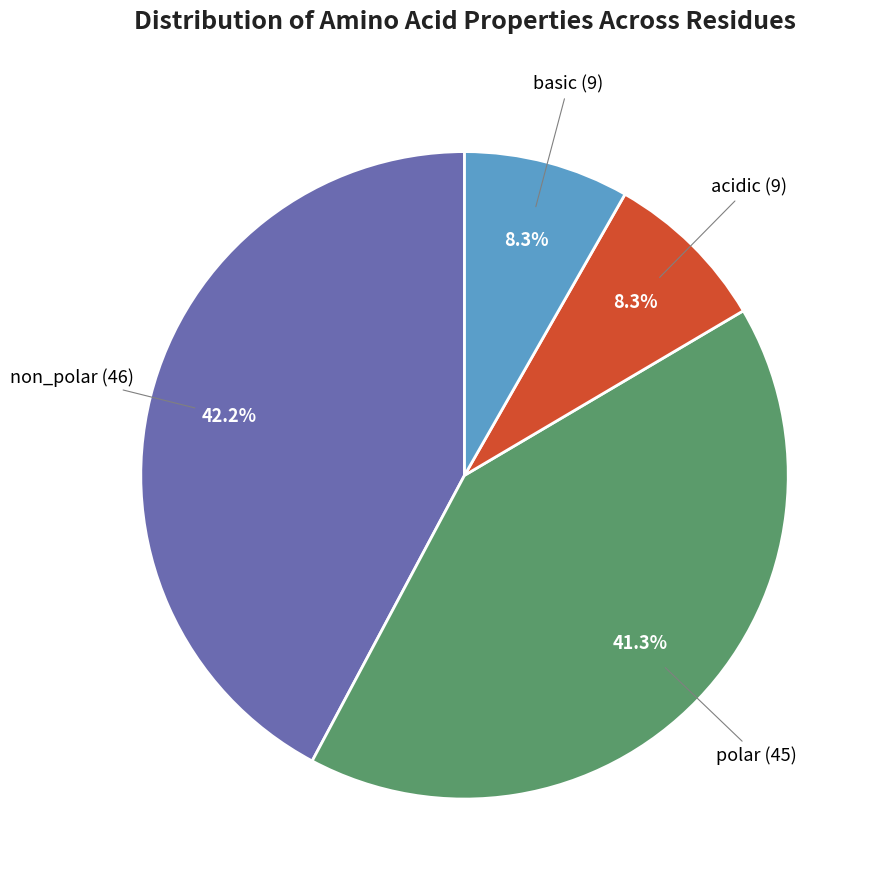

What percentage is the polar slice, to the nearest percent?

41%